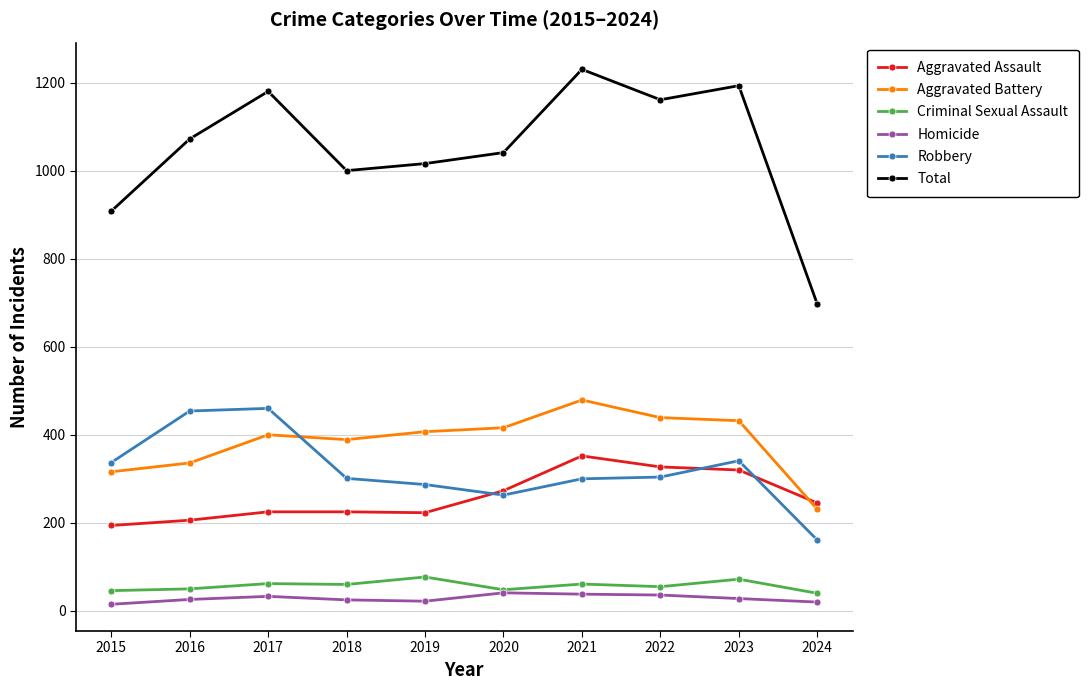

True or false: Total has more than 0 interior local peaks.

True